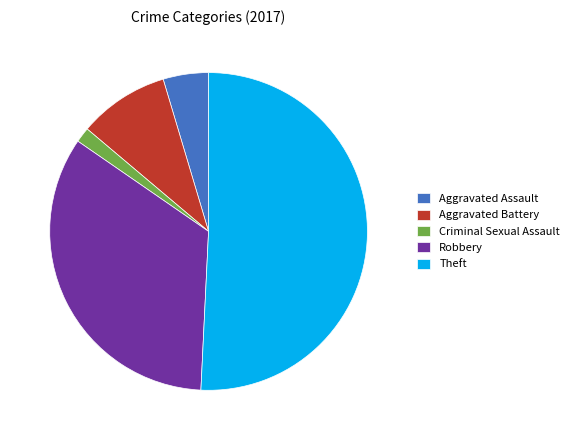

Which category accounts for the majority?

Theft